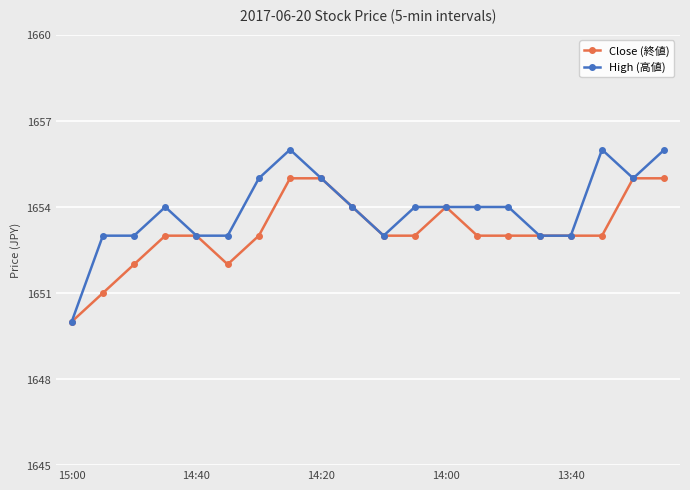

What is the difference between the second highest and minimum values in the Close (終値) series?

5